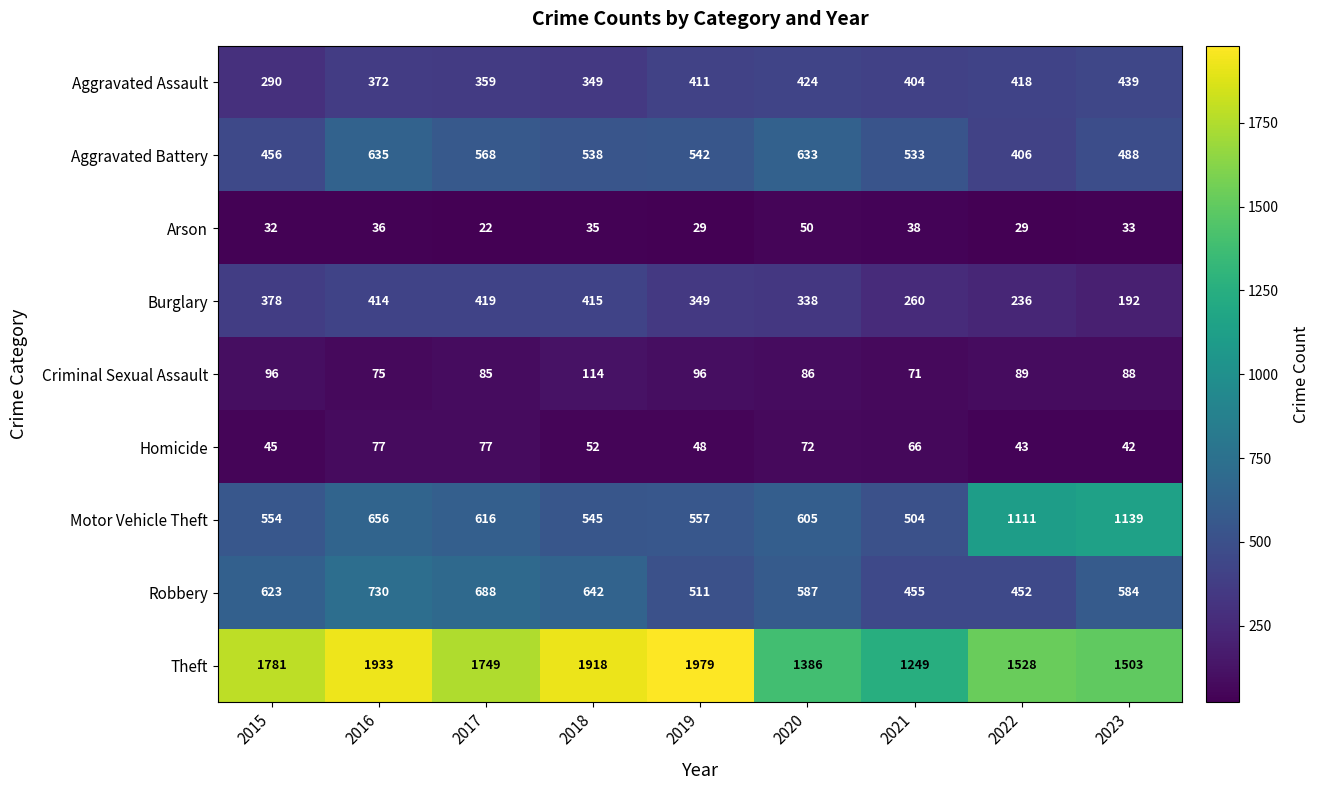

At how many categories does at least one series exceed 1964?

1